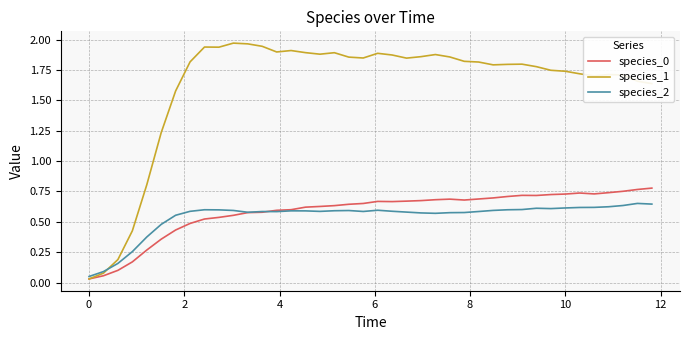

Which series has the largest range (max minus min)?

species_1